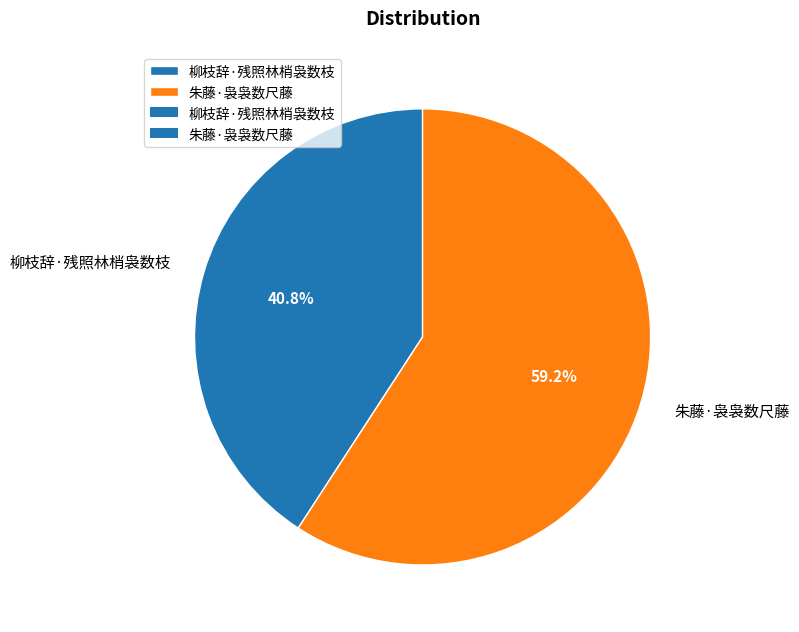

Rank the categories by value from lowest to highest.

柳枝辞·残照林梢袅数枝, 朱藤·袅袅数尺藤